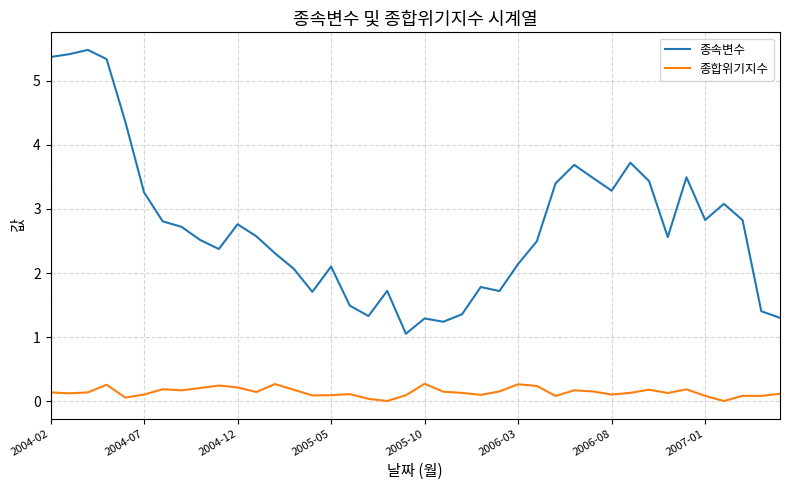

List the series in order of their overall mean, lowest first.

종합위기지수, 종속변수